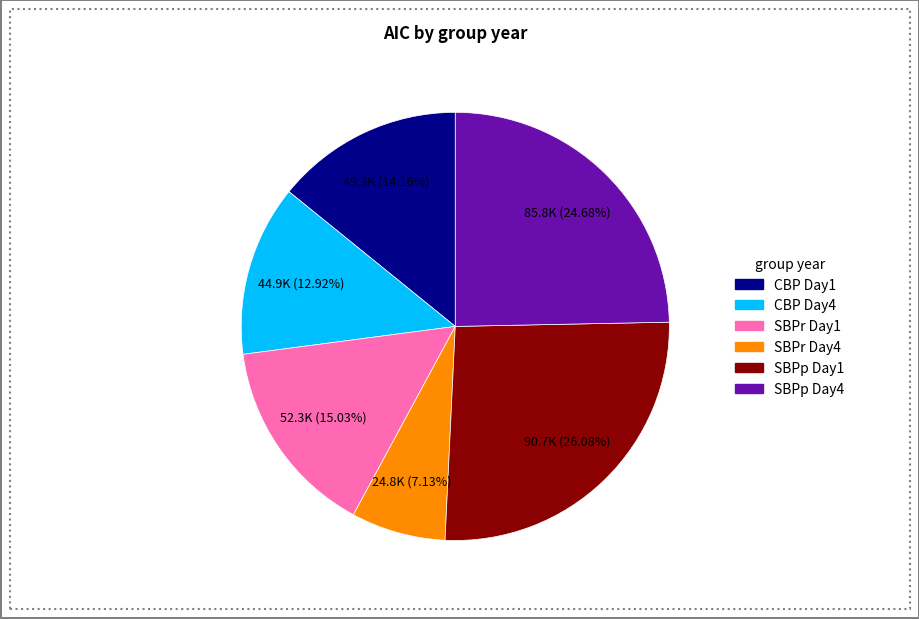

How many slices are in this pie chart?

6